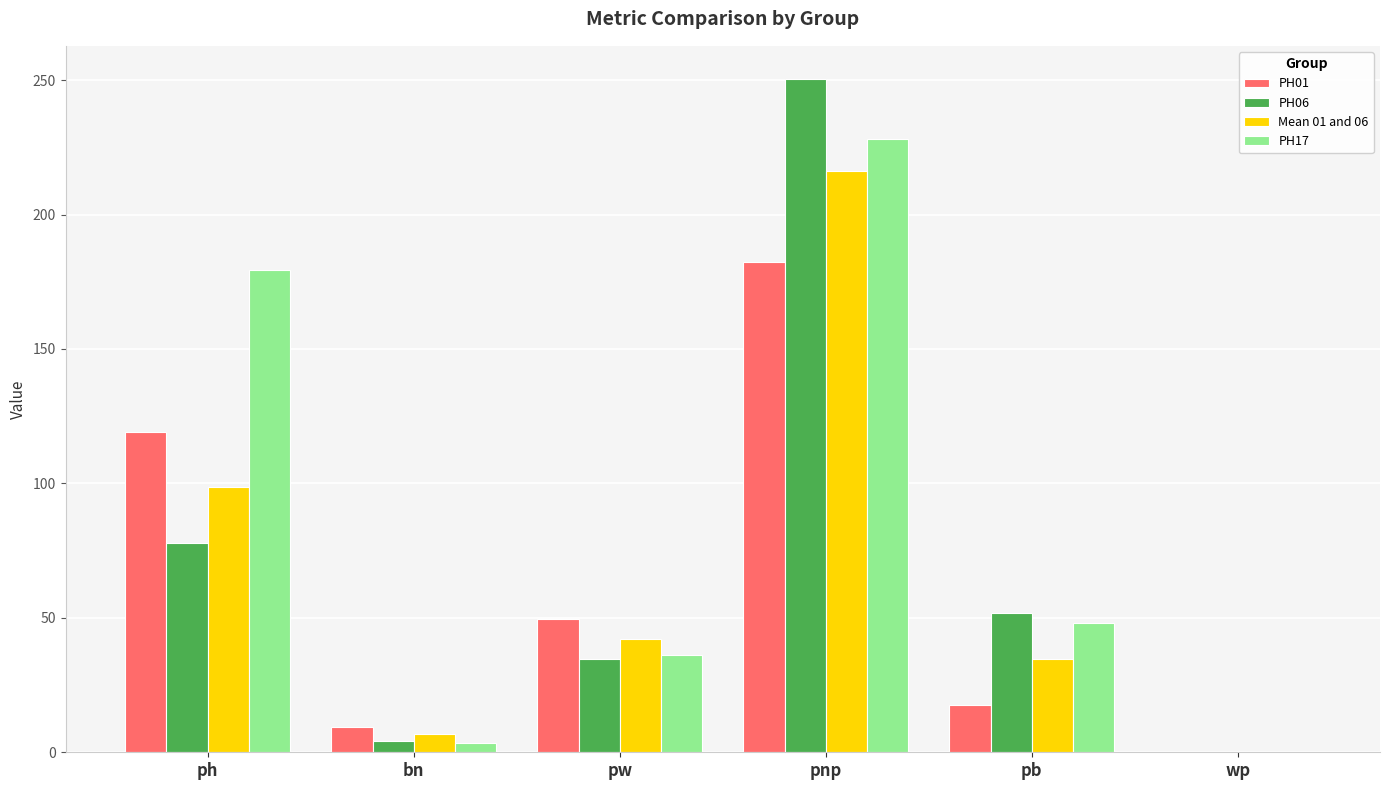

What is the average value of the PH01 series?

63.0